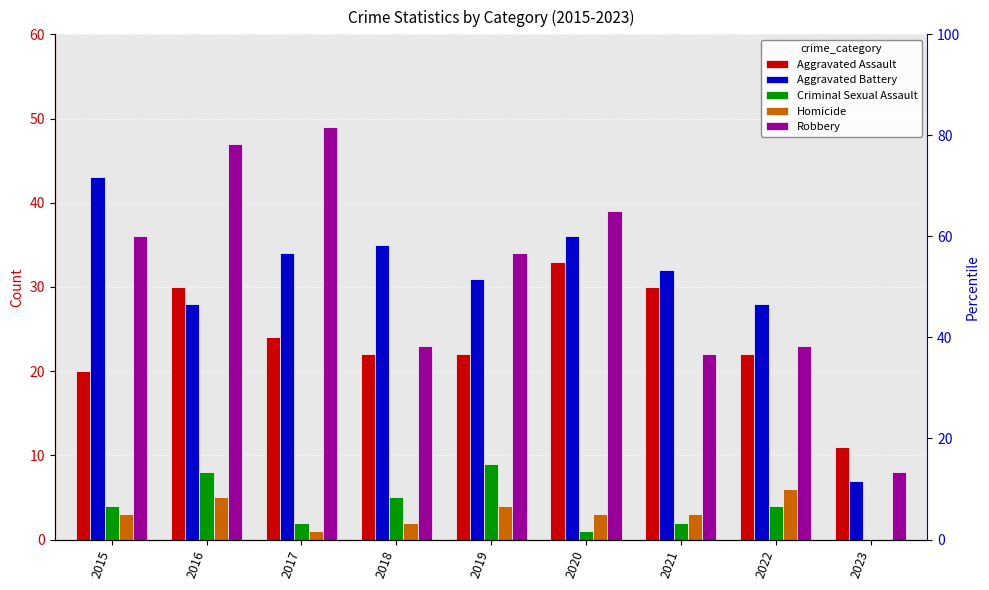

What is the value of the Robbery bar at the 2nd from the left?

47